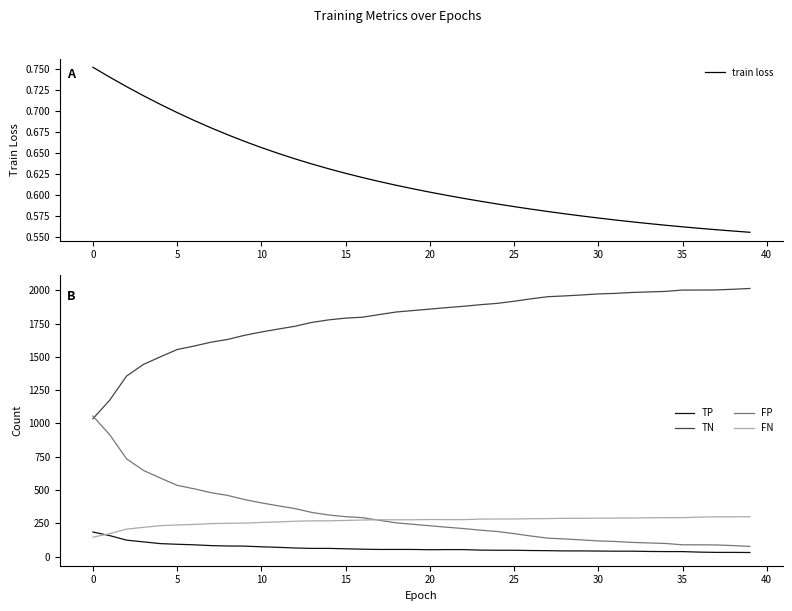

Rank the series by their maximum value, from lowest to highest.

train loss, TP, FN, FP, TN